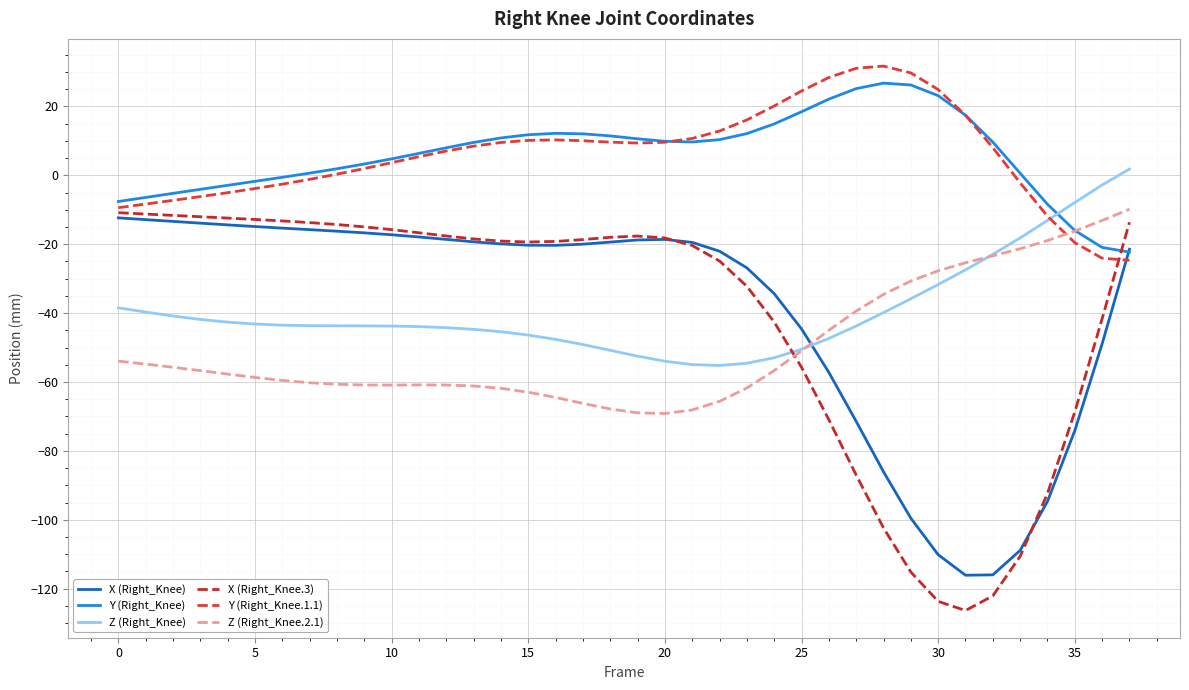

Is this an area chart (filled region under the line)?

No